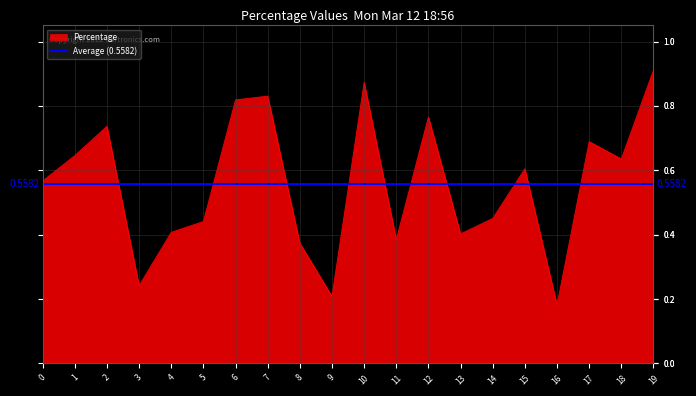

Read the value at 5.

0.4